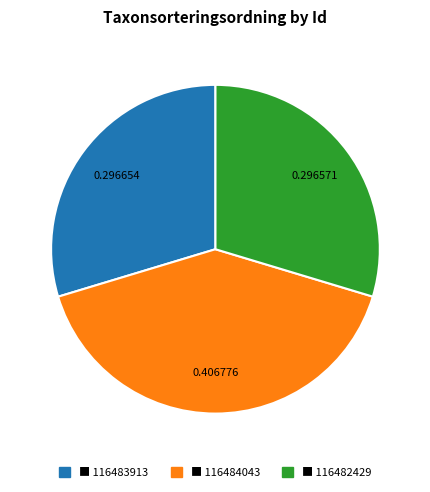

Does any single category account for the majority?

No